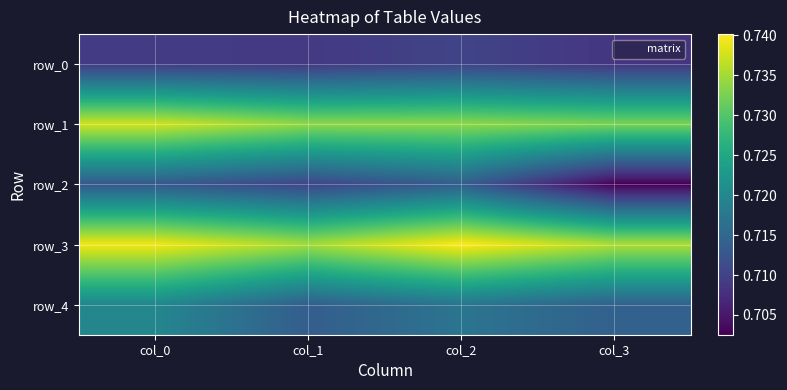

At which category is the sum across all series the highest?

col_0